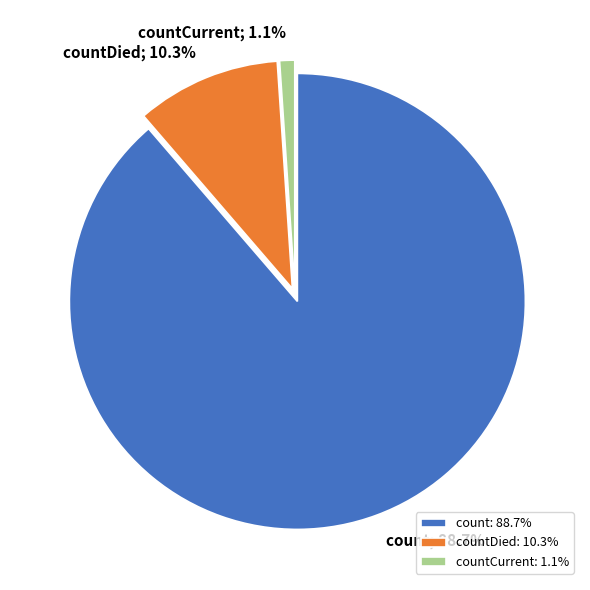

Which has a higher value, countCurrent: 1.1% or countDied: 10.3%?

countDied: 10.3%